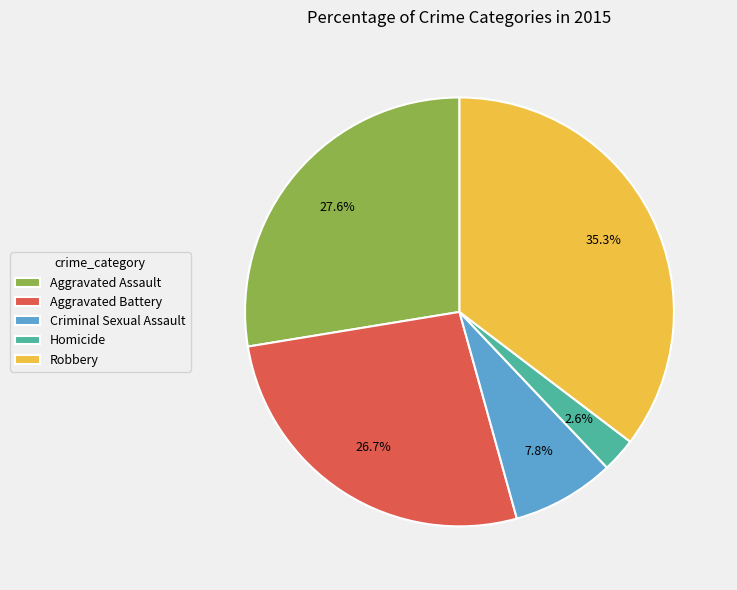

Which has a higher value, Criminal Sexual Assault or Homicide?

Criminal Sexual Assault